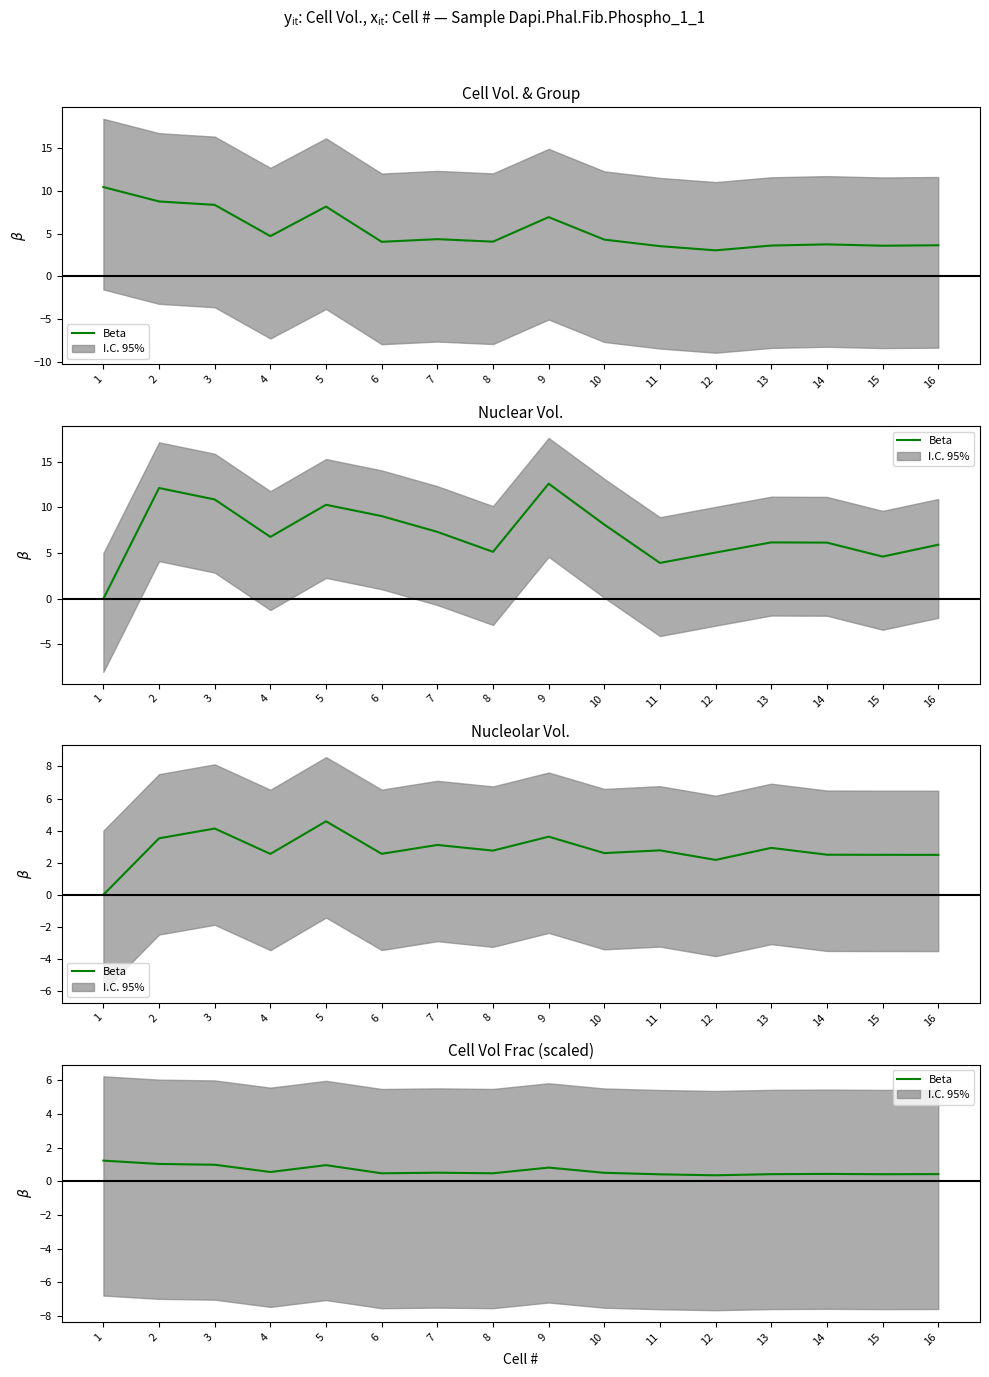

At which category does the chart reach its peak across all series?

1